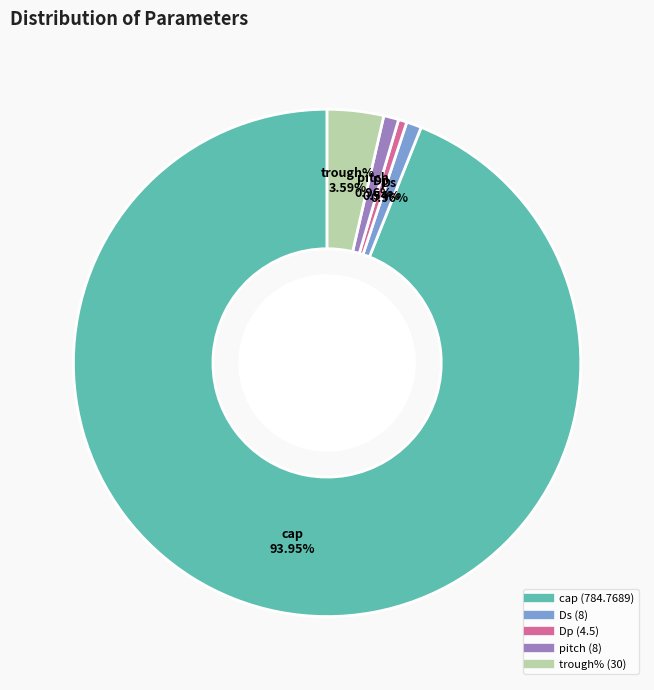

The Dp slice represents 12% of the pie. True or false?

False